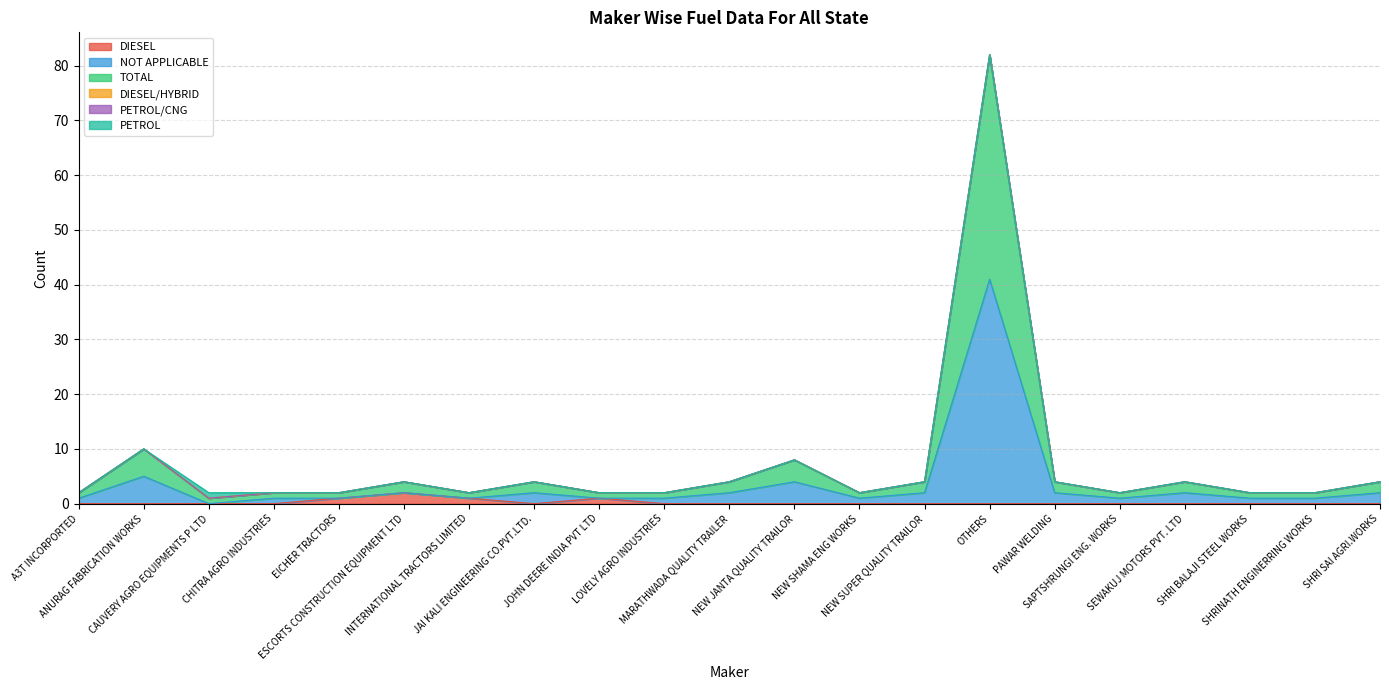

At which label does NOT APPLICABLE reach its minimum?

CAUVERY AGRO EQUIPMENTS P LTD